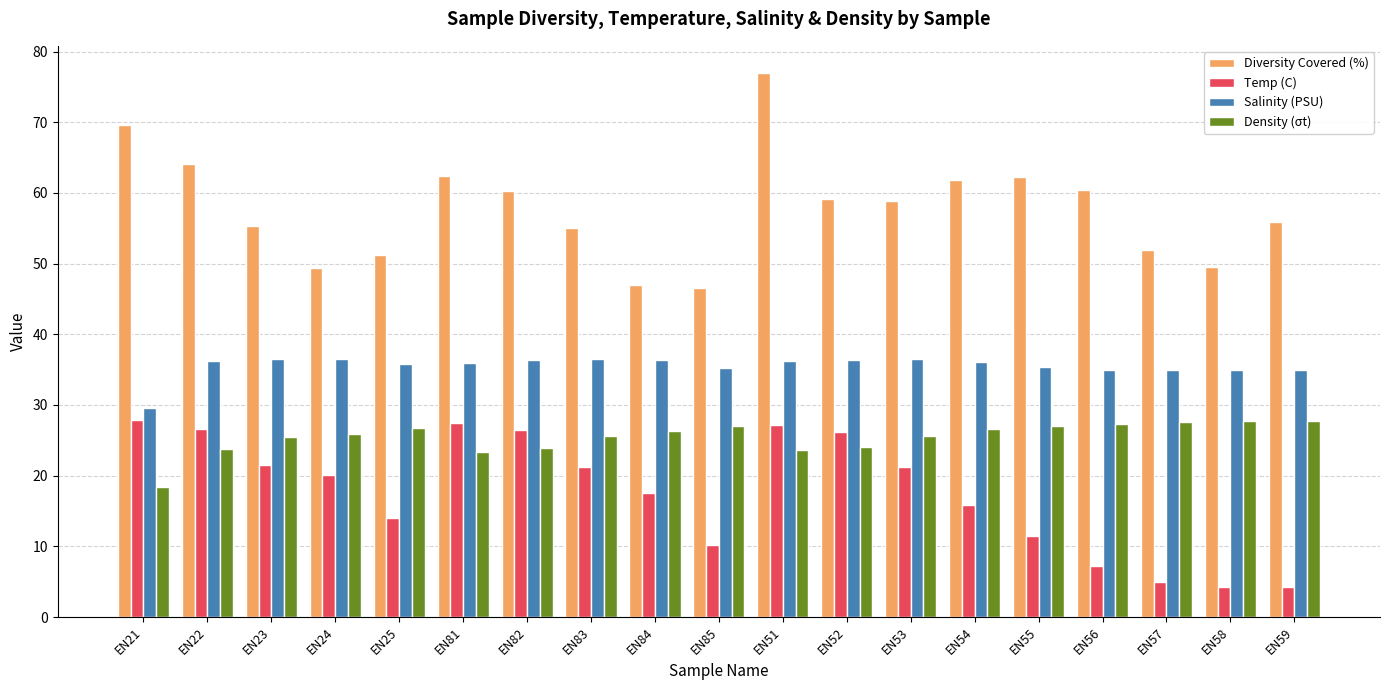

Is the value of Temp (C) at EN57 greater than the value of Salinity (PSU) at EN52?

No